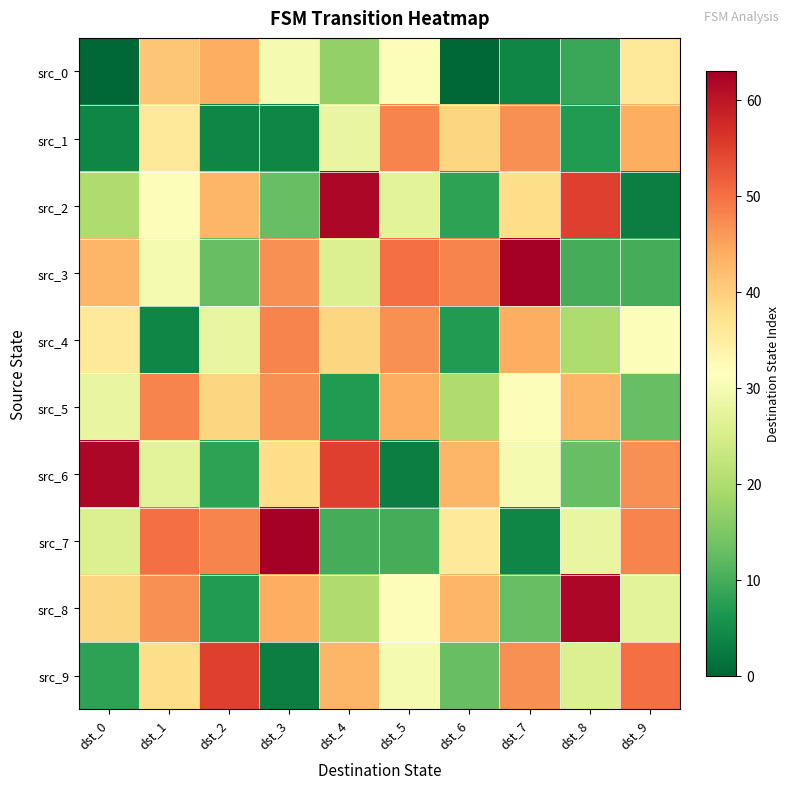

Which category has the highest value across all series?

dst_7